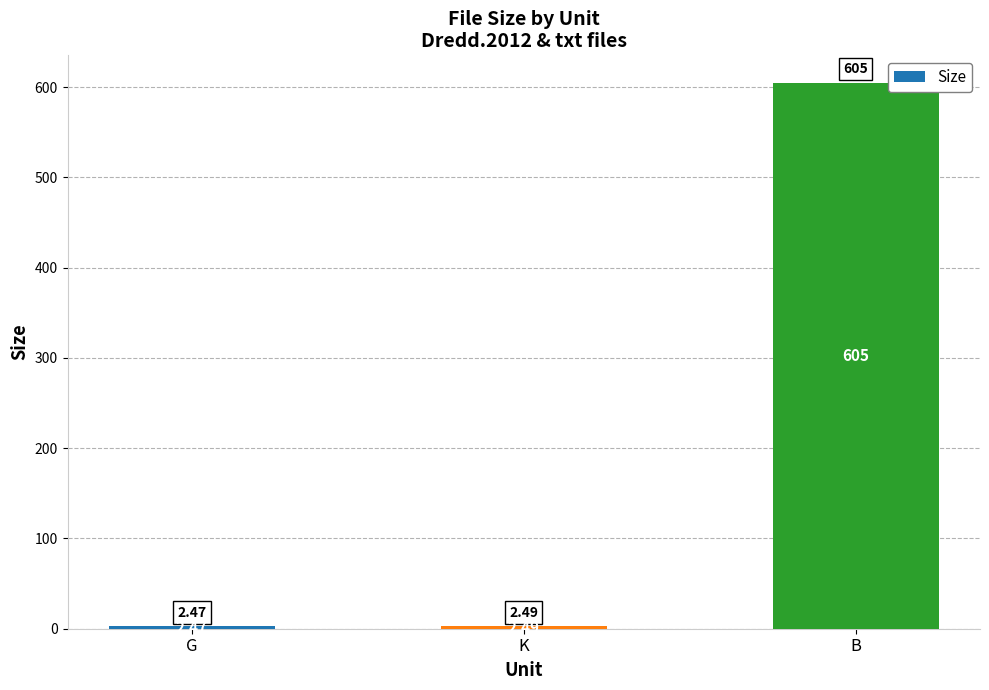

What is the maximum value shown in the chart?

605.0